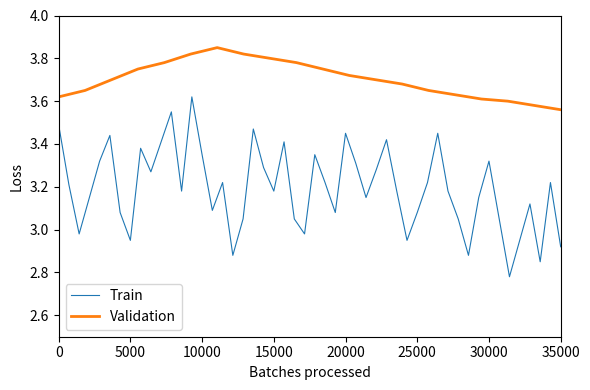

True or false: Validation and Train cross at least once.

False